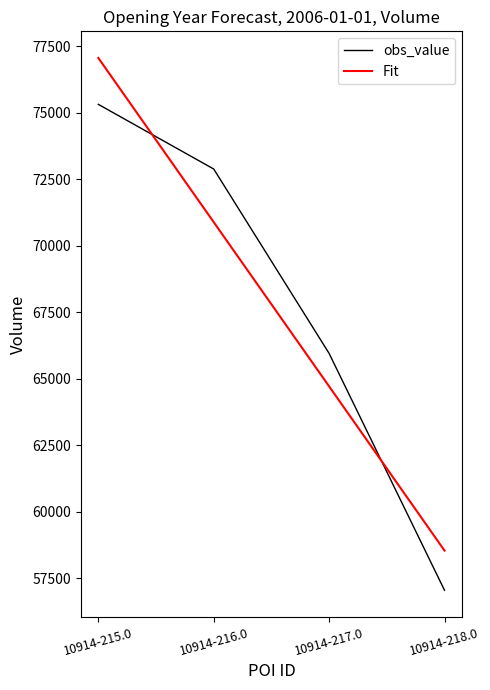

Which label corresponds to the smallest value in the chart?

10914-218.0